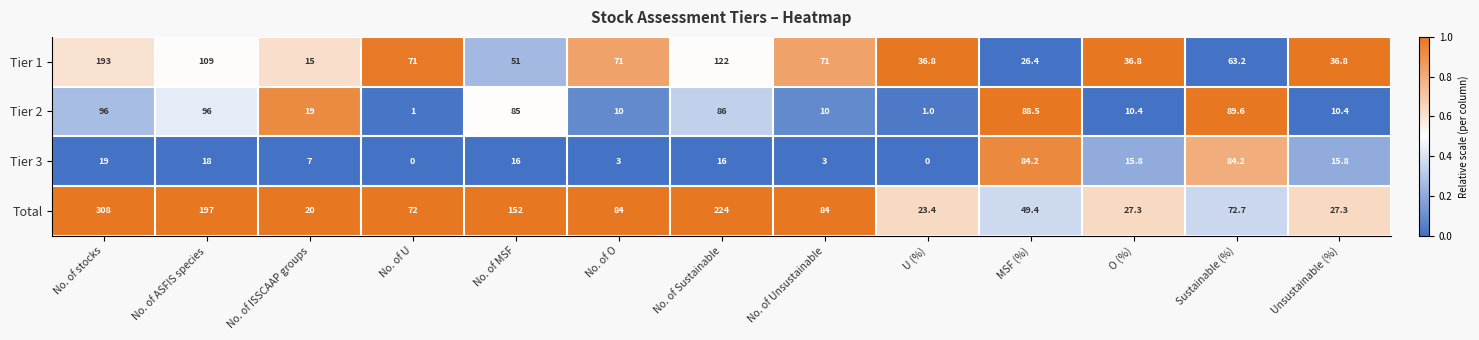

What is the difference between the highest and lowest values at No. of ISSCAAP groups?

13.0